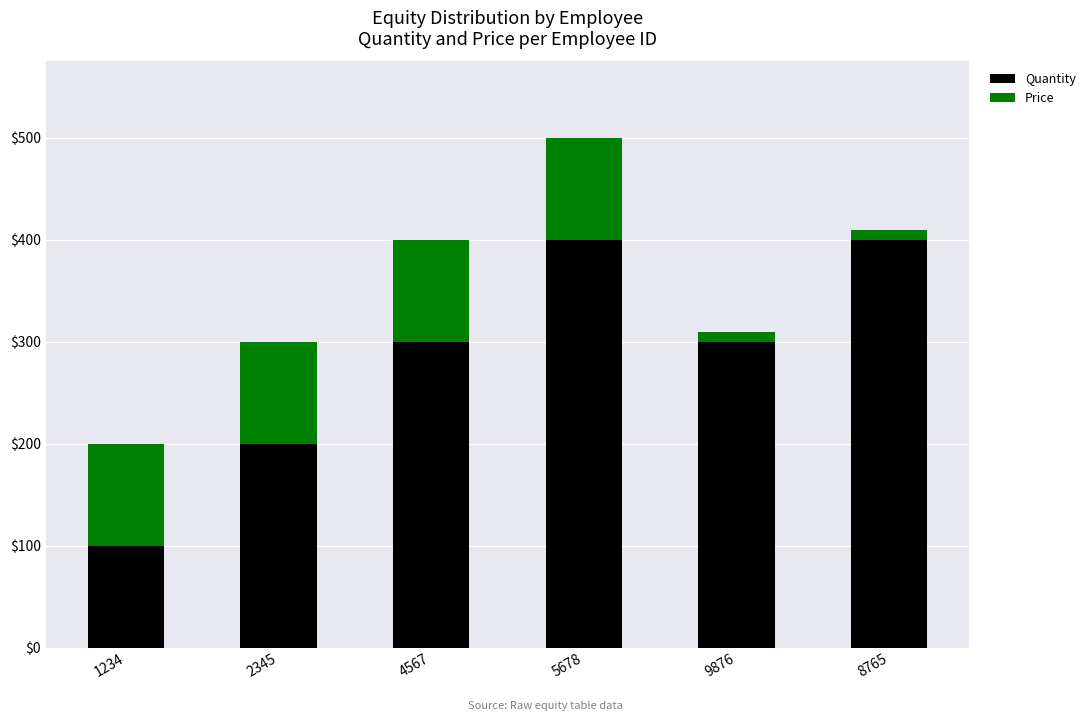

The value of Quantity at 8765 is 172. True or false?

False